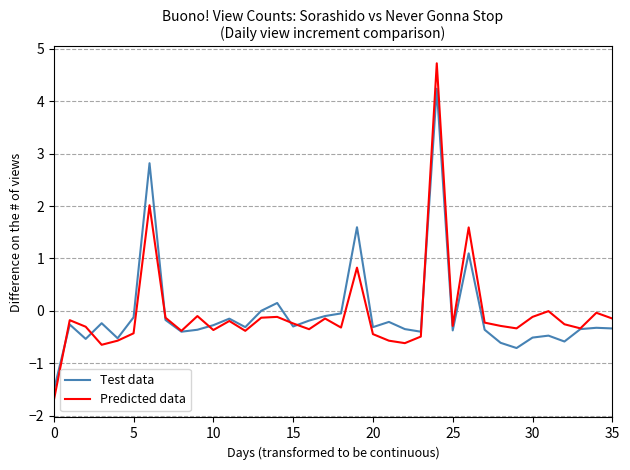

Rank the series by their maximum value, from highest to lowest.

Predicted data, Test data